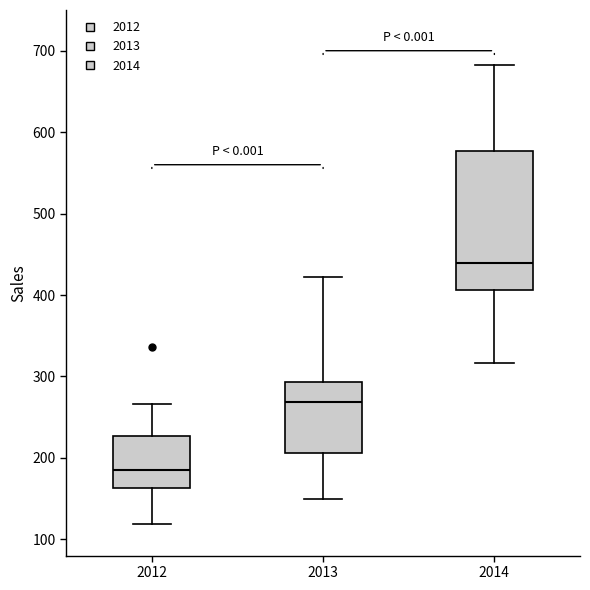

Where is the upper edge of the box at x = 2013 on the y-axis? The values are not printed on the chart, so give them approximately, as read against the axis.

290